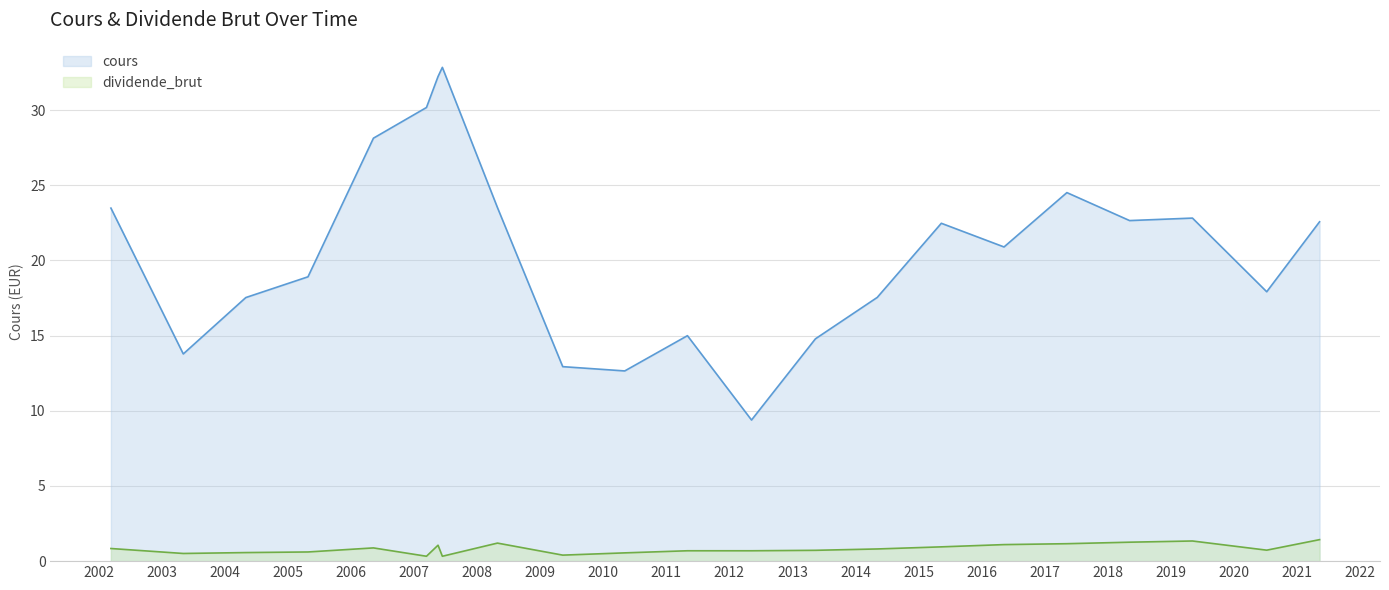

List the series in order of their overall mean, highest first.

cours, dividende_brut